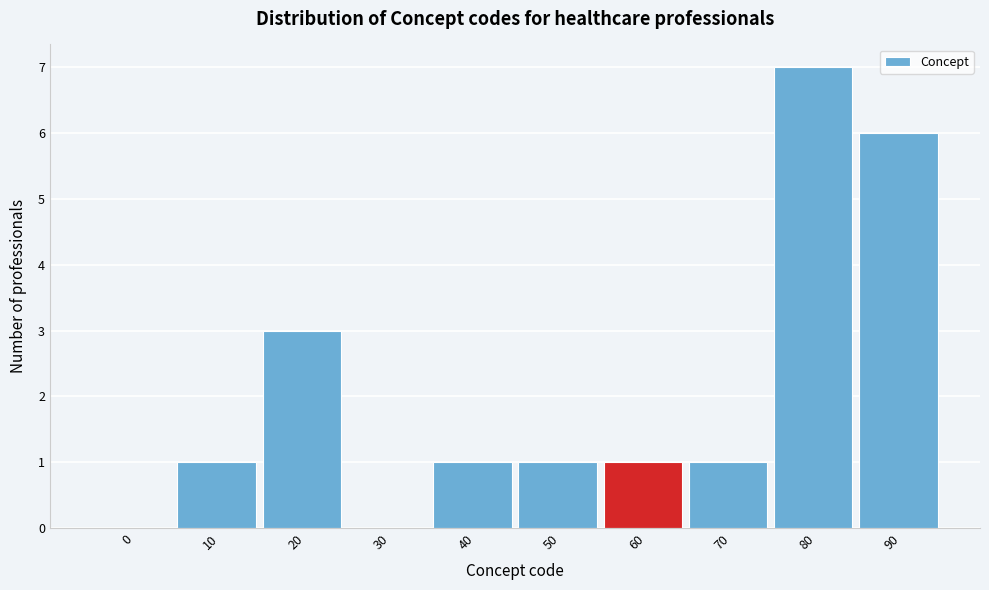

Reading right to left, transcribe all the data shown in this chart.

90=6	80=7	70=1	60=1	50=1	40=1	30=0	20=3	10=1	0=0